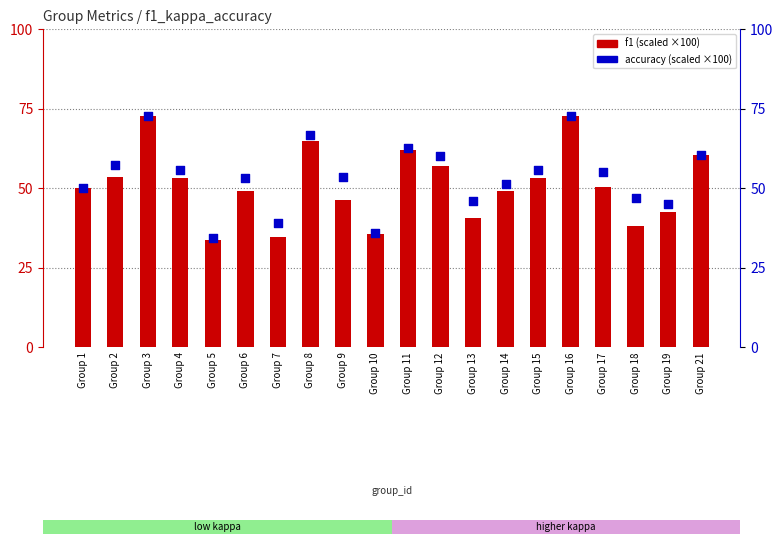

At which category is the sum across all series the highest?

Group 16